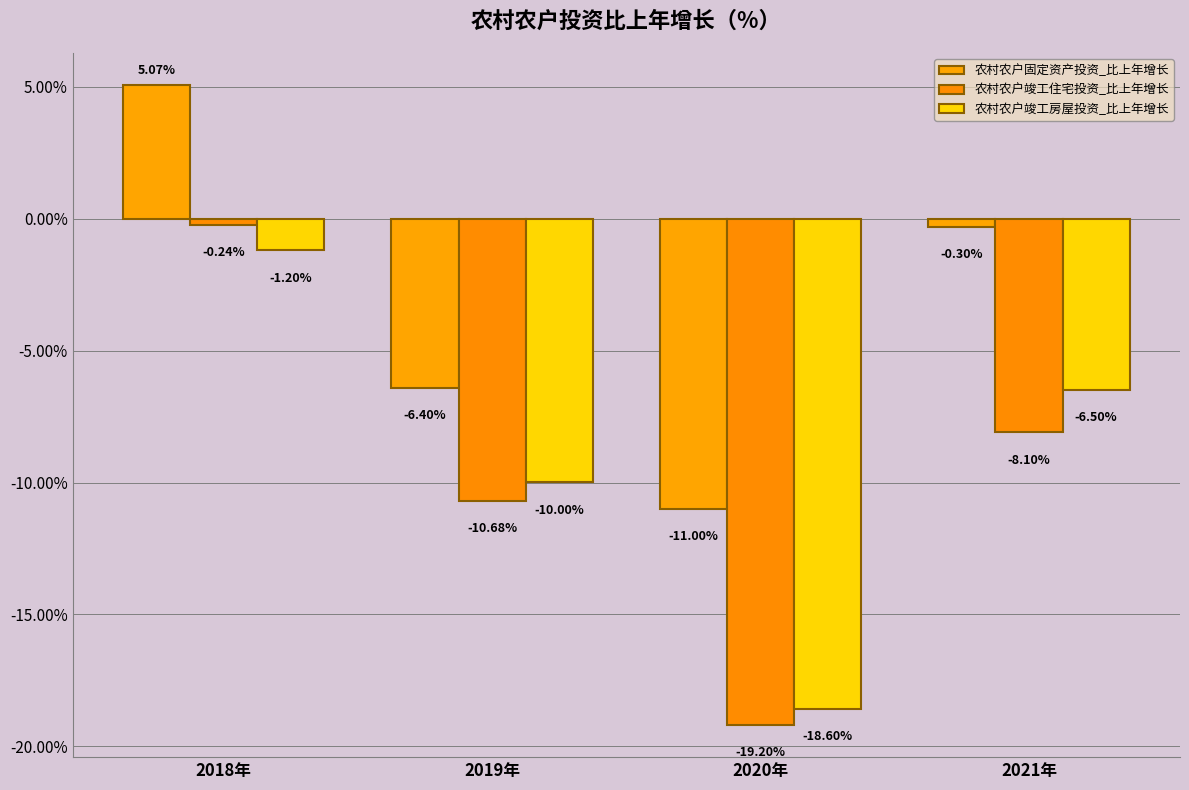

How many positive values does the 农村农户固定资产投资_比上年增长 series have?

1